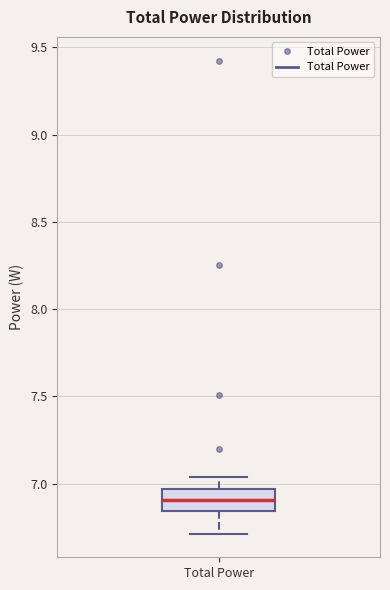

Transcribe this box plot: give where the median line is, the range the box spans, and where the two whiskers end, as read against the y-axis. The values are not printed on the chart, so give them approximately, as read against the axis.

median 6.90, box 6.85 to 6.95, whiskers 6.70 to 7.05